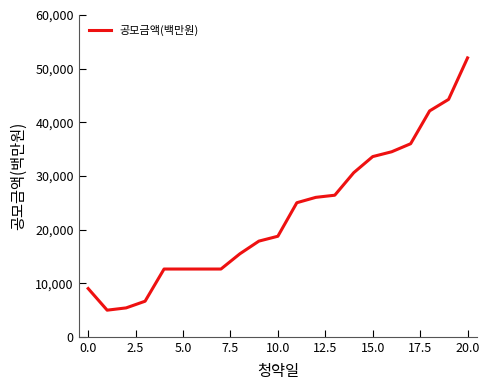

What is the greatest value displayed?

52000.0